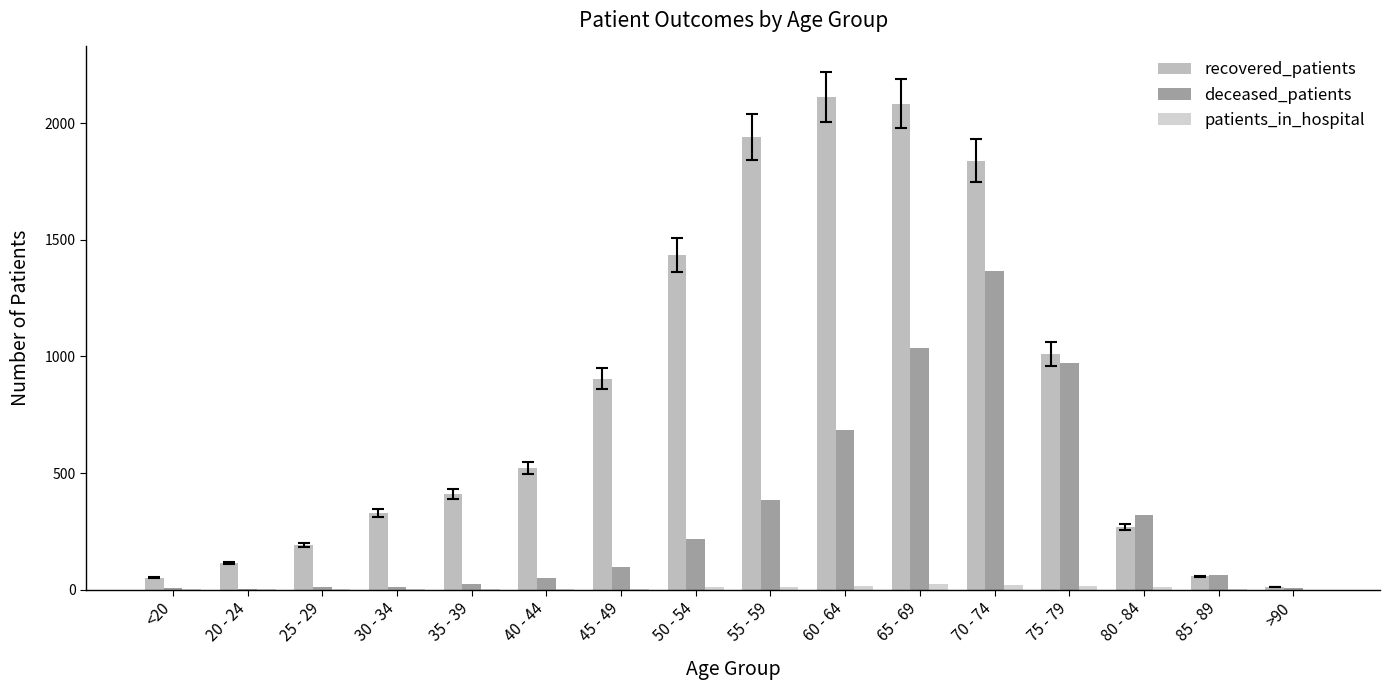

Reading left to right, transcribe all the data shown in this chart.

recovered_patients: 53	115	193	330	411	523	904	1434	1940	2112	2084	1838	1012	270	58	13
deceased_patients: 7	3	13	14	26	52	98	220	385	686	1038	1367	974	322	62	9
patients_in_hospital: 3	5	3	2	2	3	5	11	12	16	26	22	18	12	5	0